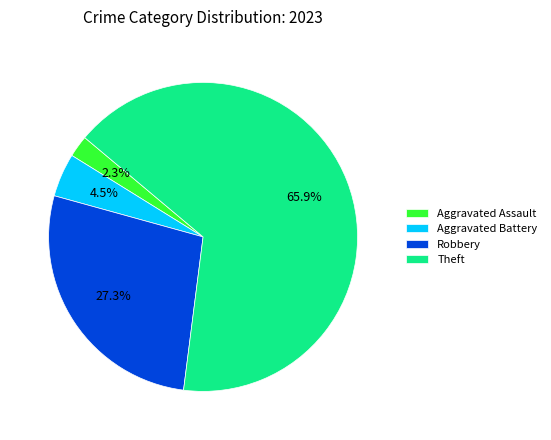

How many segments does this pie chart have?

4